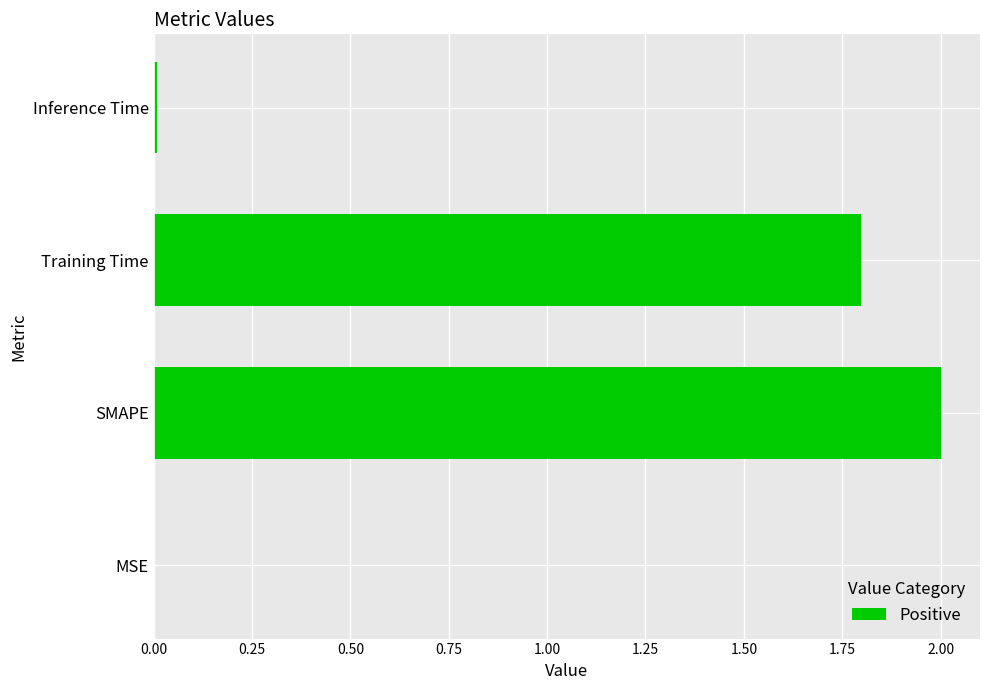

What is the sum of the values at Training Time and SMAPE?

3.8